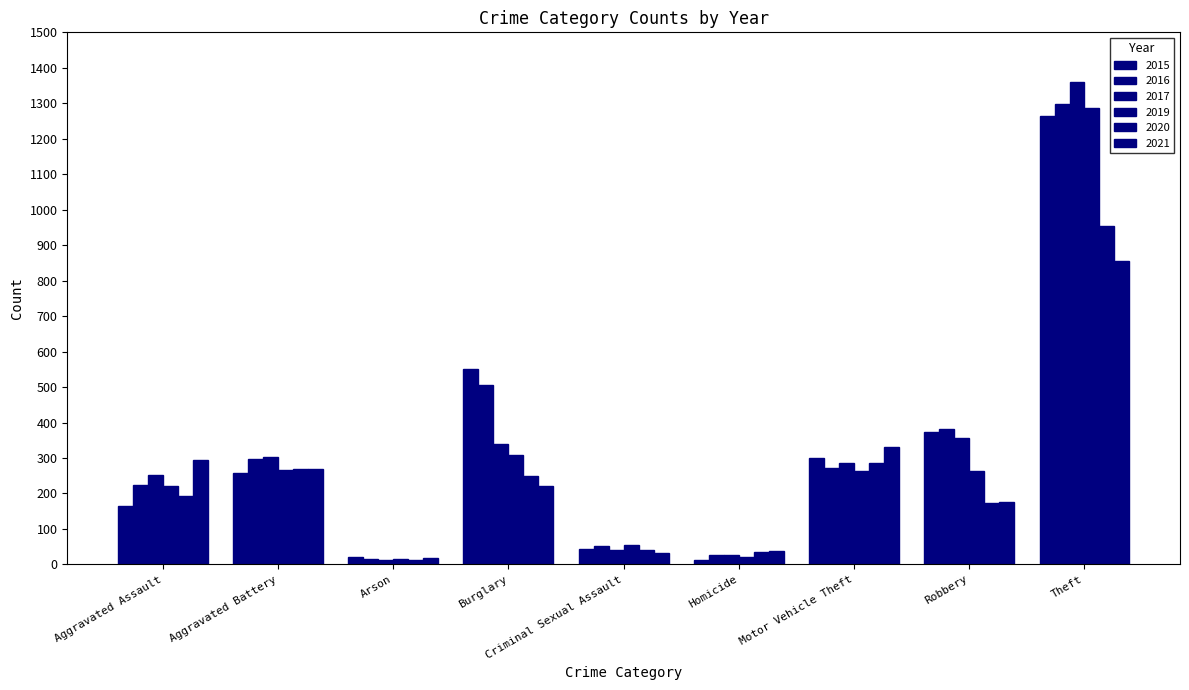

At which label does 2016 first exceed 272?

Aggravated Battery